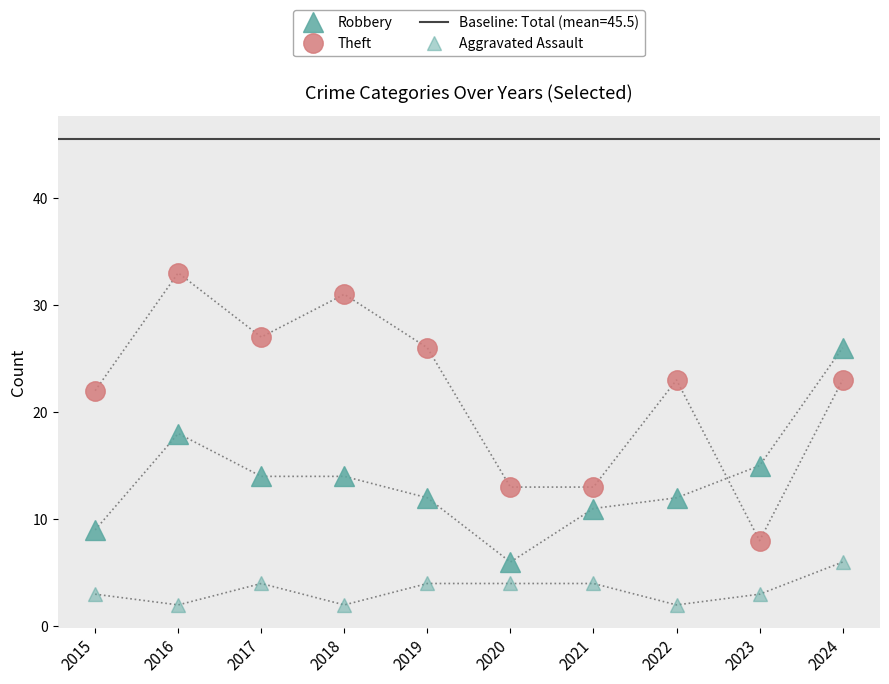

At which label does Theft first exceed 23?

2016